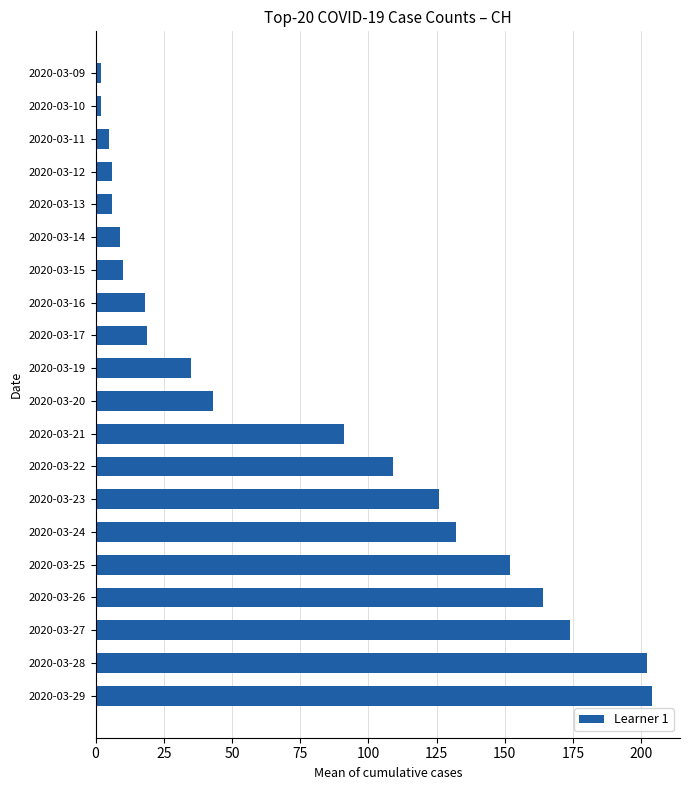

What is the average value?

75